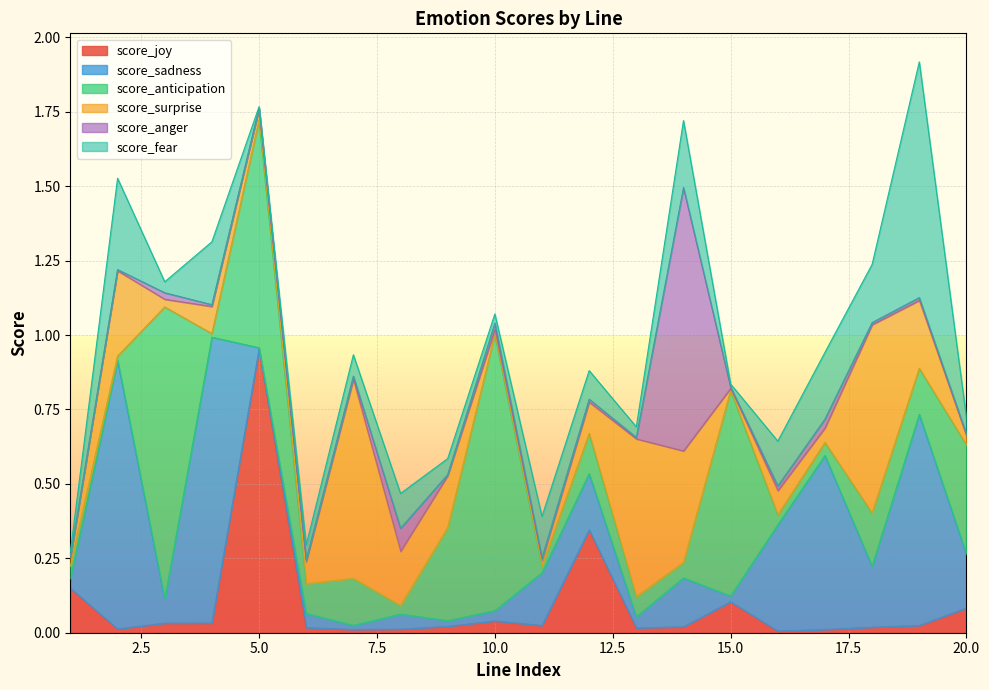

List the series in order of their peak value, highest first.

score_anticipation, score_sadness, score_joy, score_anger, score_fear, score_surprise